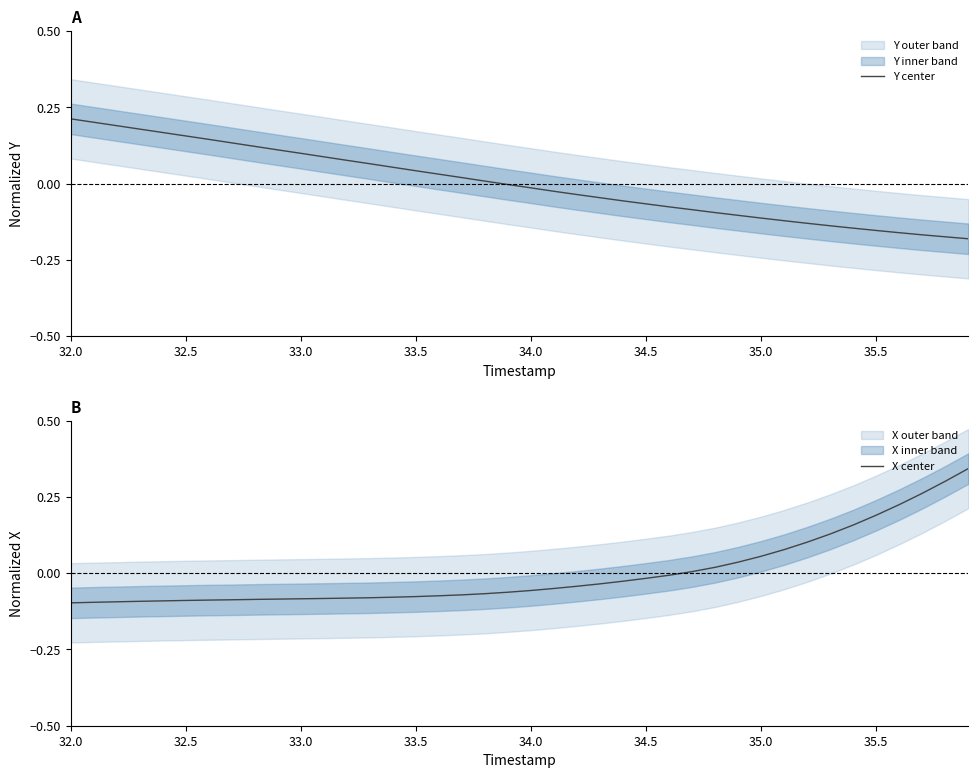

True or false: X center has more than 2 points higher than both neighbors.

False